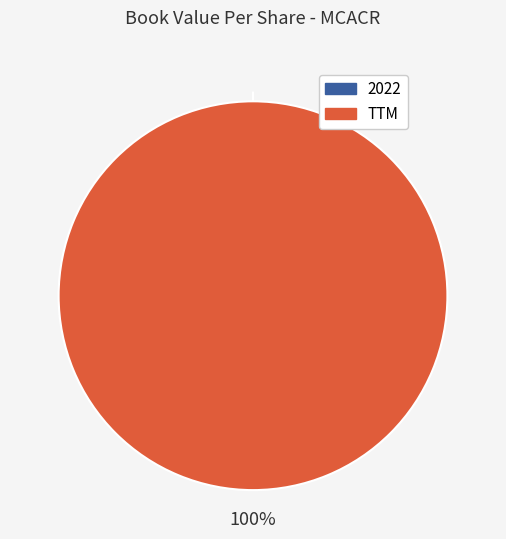

Rank the categories by value from lowest to highest.

2022, TTM